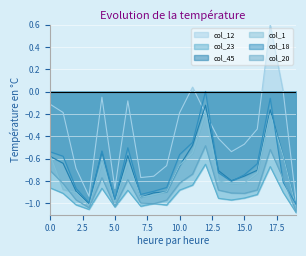

Reading left to right, transcribe all the data shown in this chart.

col_12: 0=-0.1	1=-0.2	2=-0.7	3=-0.9	4=-0.0	5=-0.9	6=-0.1	7=-0.8	8=-0.8	9=-0.7	10=-0.2	11=0.0	12=-0.2	13=-0.4	14=-0.5	15=-0.5	16=-0.3	17=0.6	18=0.0	19=-1.0
col_23: 0=-0.9	1=-0.9	2=-1.0	3=-1.1	4=-0.9	5=-1.0	6=-0.9	7=-1.0	8=-1.0	9=-1.0	10=-0.9	11=-0.8	12=-0.6	13=-1.0	14=-1.0	15=-1.0	16=-0.9	17=-0.7	18=-0.9	19=-1.1
col_45: 0=-0.6	1=-0.6	2=-0.9	3=-1.0	4=-0.5	5=-1.0	6=-0.6	7=-0.9	8=-0.9	9=-0.9	10=-0.7	11=-0.5	12=-0.1	13=-0.7	14=-0.8	15=-0.8	16=-0.7	17=-0.2	18=-0.6	19=-1.0
col_1: 0=-0.6	1=-0.9	2=-0.9	3=-1.0	4=-0.6	5=-1.0	6=-0.6	7=-0.9	8=-0.9	9=-0.9	10=-0.7	11=-0.5	12=-0.2	13=-0.8	14=-0.8	15=-0.8	16=-0.7	17=-0.2	18=-0.6	19=-1.0
col_18: 0=-0.5	1=-0.6	2=-0.9	3=-1.0	4=-0.5	5=-1.0	6=-0.5	7=-0.9	8=-0.9	9=-0.9	10=-0.6	11=-0.5	12=0.0	13=-0.7	14=-0.8	15=-0.7	16=-0.6	17=-0.1	18=-0.8	19=-1.0
col_20: 0=-0.7	1=-0.8	2=-1.0	3=-1.0	4=-0.8	5=-1.0	6=-0.8	7=-1.0	8=-1.0	9=-1.0	10=-0.8	11=-0.7	12=-0.5	13=-0.9	14=-0.9	15=-0.9	16=-0.9	17=-0.5	18=-0.8	19=-1.1